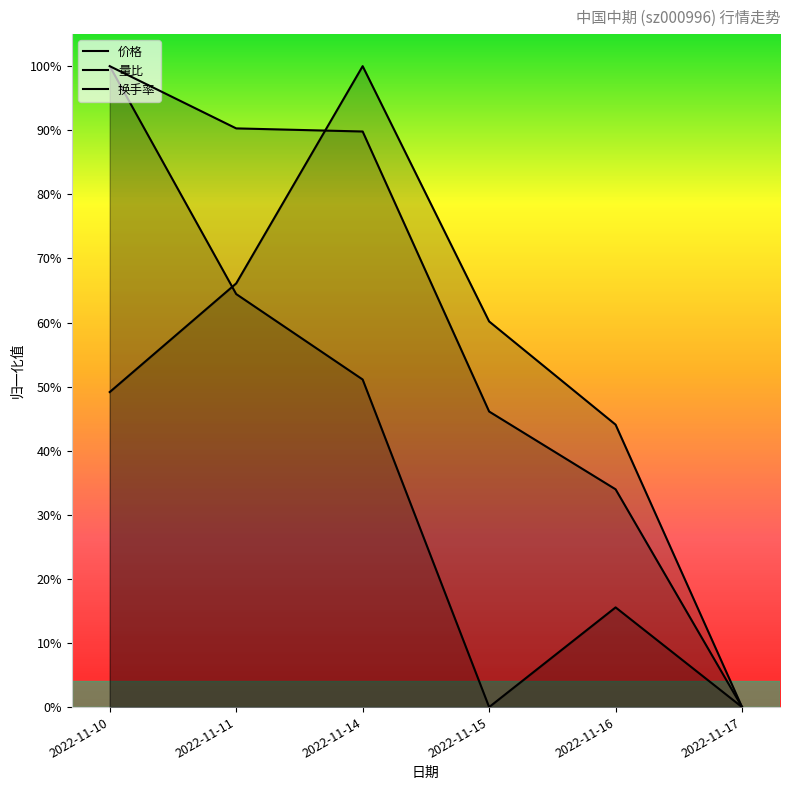

How many lines are shown in the chart?

3